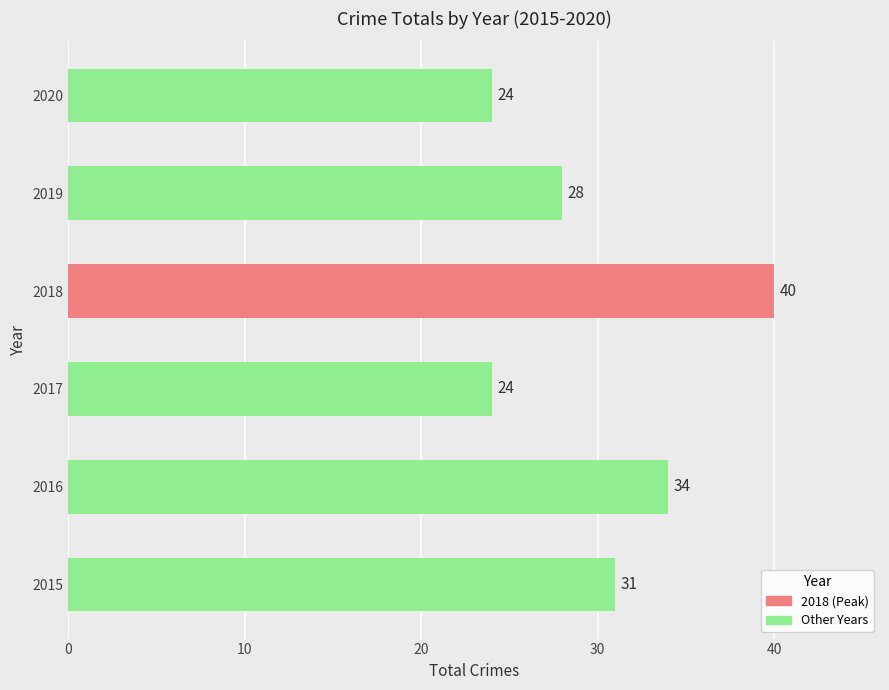

What is the change in value from 2015 to 2019?

-3